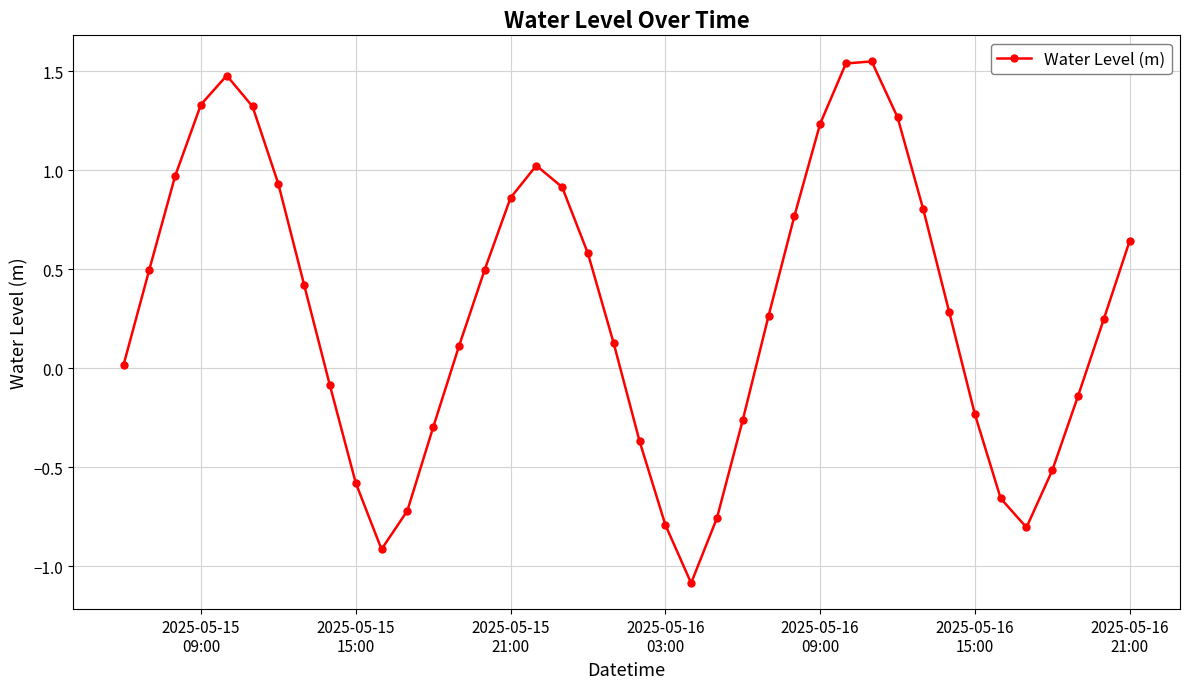

How many points are higher than both their immediate neighbors (excluding endpoints)?

3